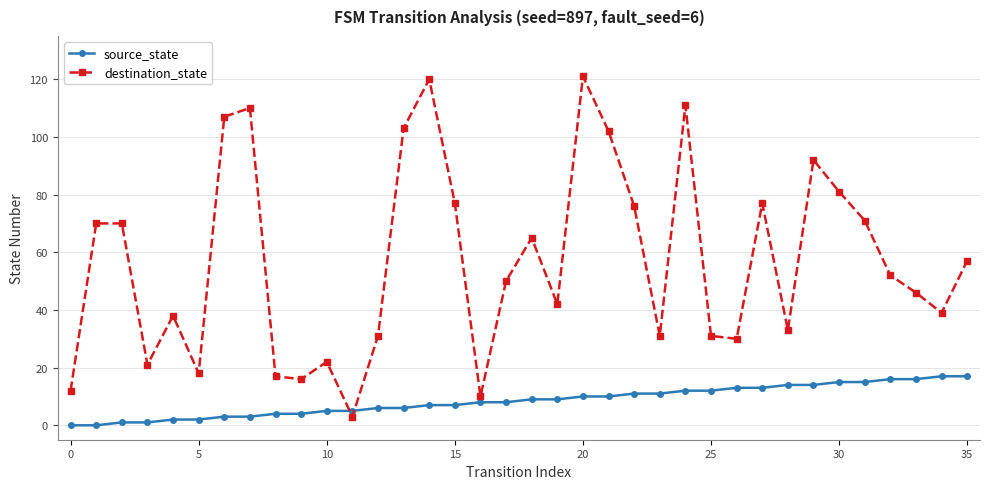

Which series has the largest range (max minus min)?

destination_state